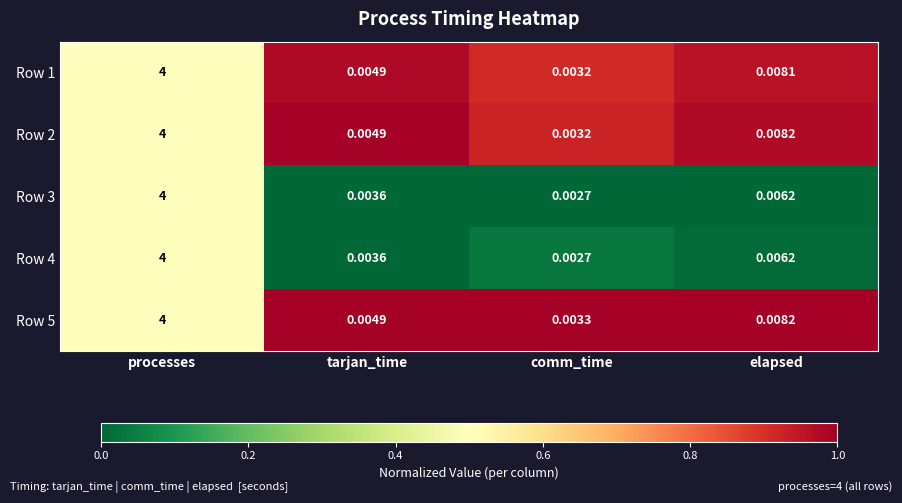

List the labels in order of Row 4 value, largest first.

processes, elapsed, tarjan_time, comm_time